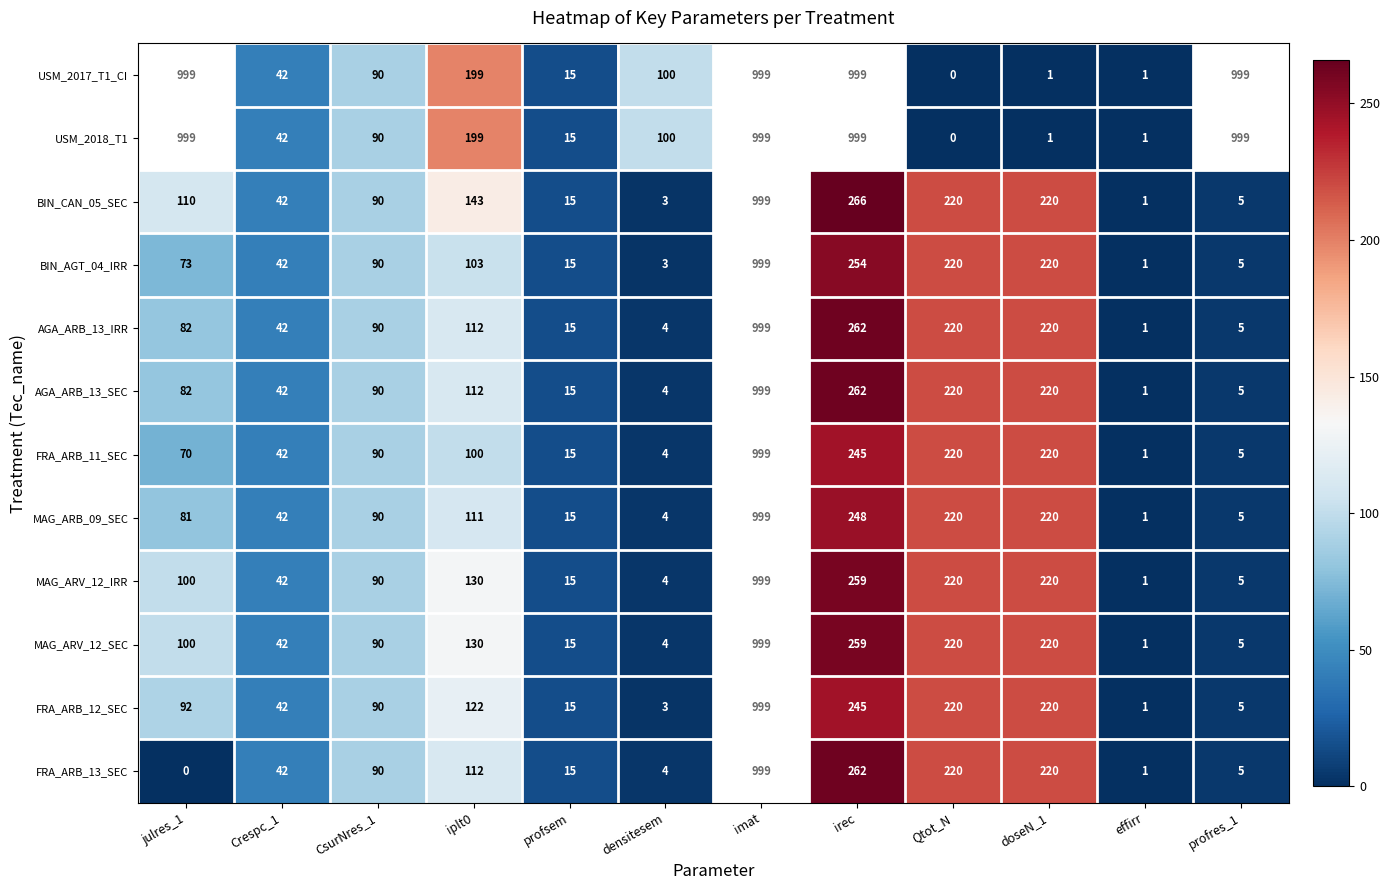

The value of MAG_ARB_09_SEC at doseN_1 is 220. True or false?

True